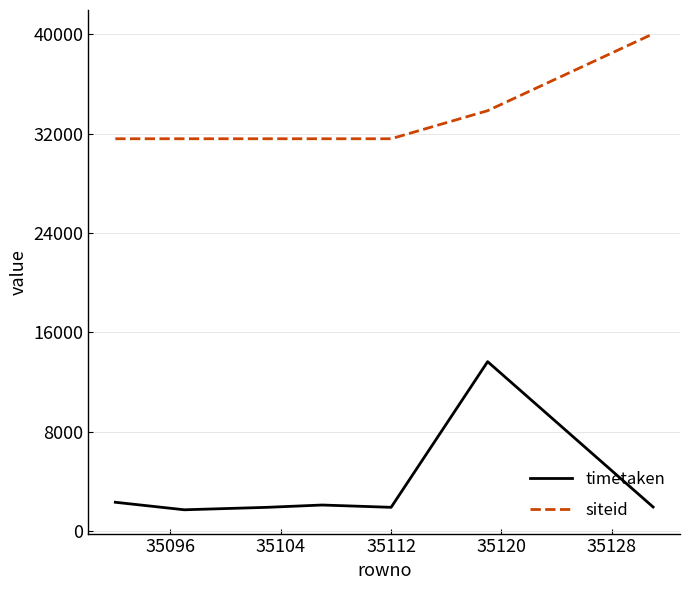

List the series in order of their overall mean, lowest first.

timetaken, siteid